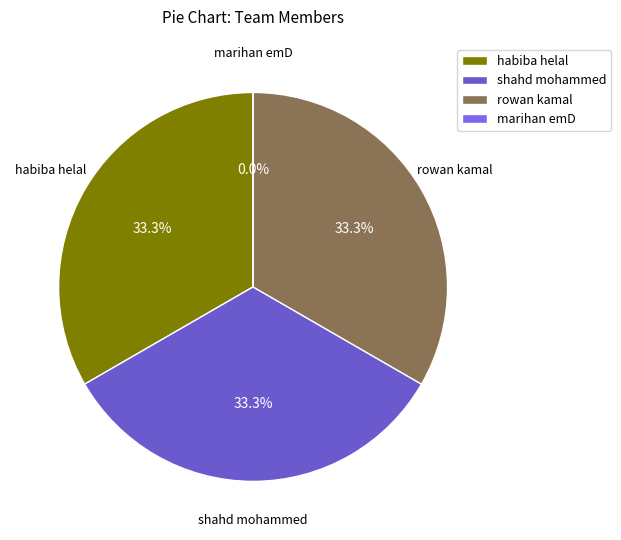

What percentage do rowan kamal and shahd mohammed together represent?

66.7%